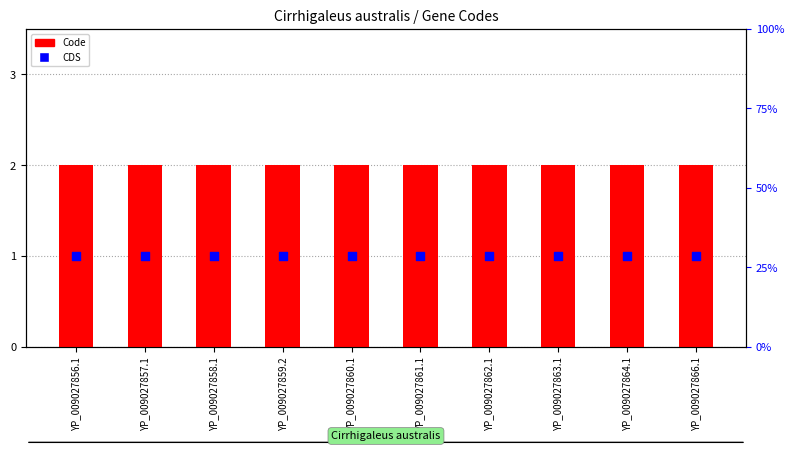

Which series contains the highest Y value?

Code